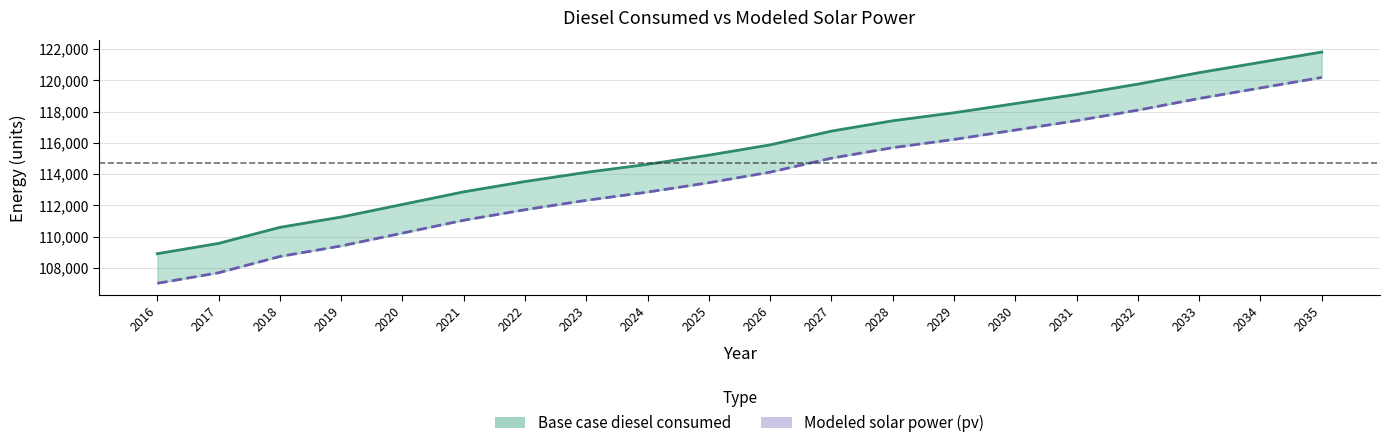

What is the greatest value displayed?

121806.8